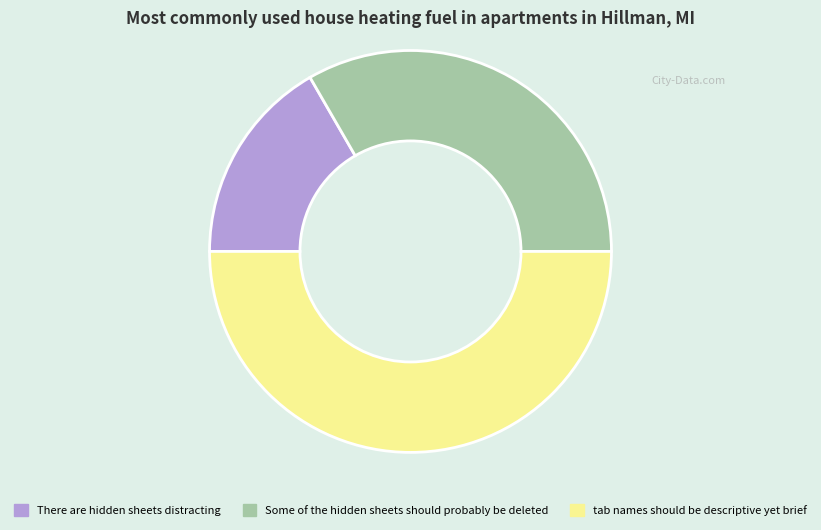

True or false: There are hidden sheets distracting accounts for 17% of the total.

True